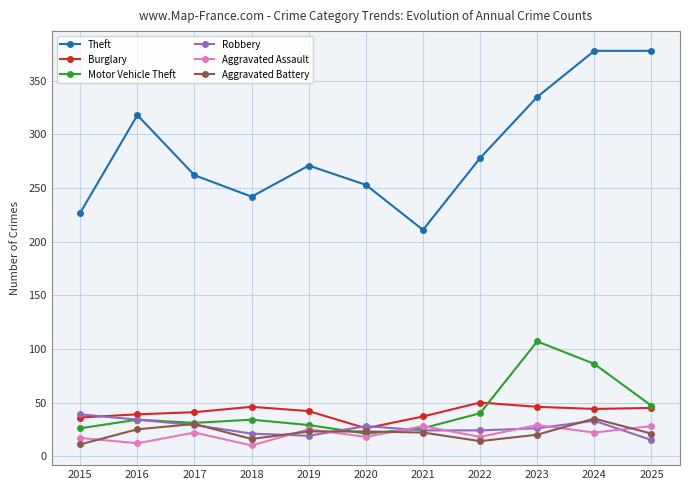

True or false: Aggravated Battery and Theft cross at least once.

False